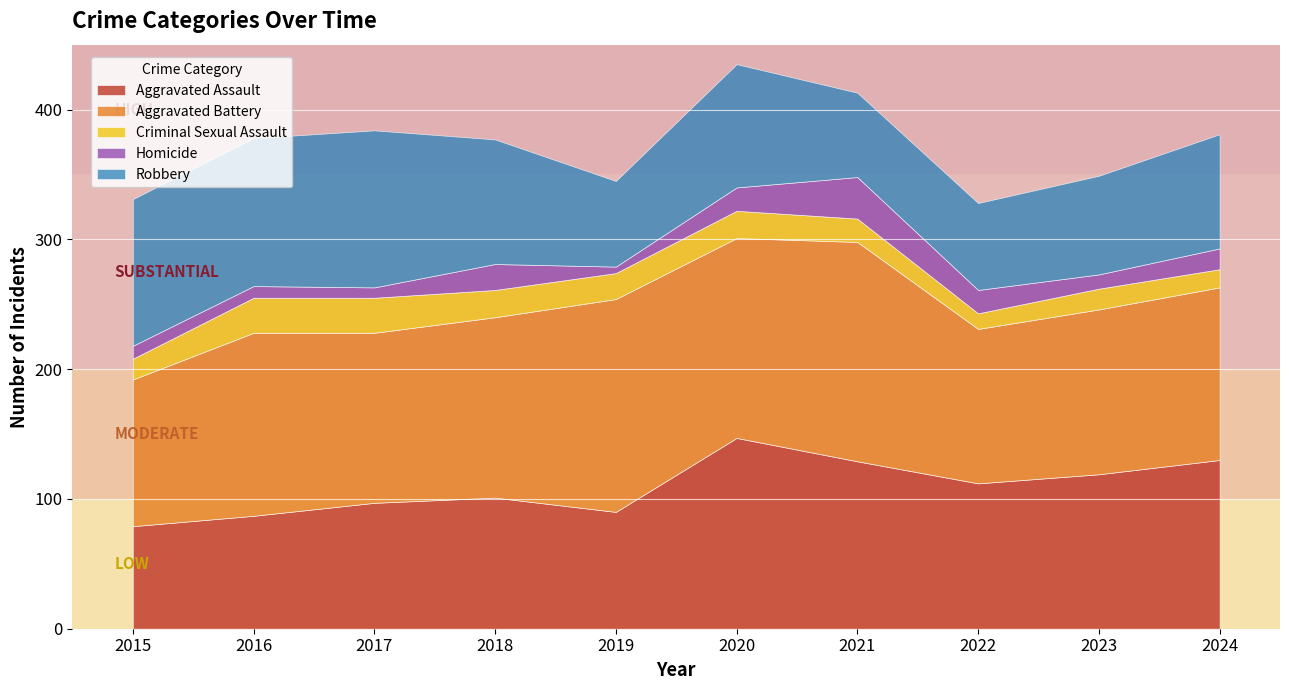

What is the value of the Robbery point at the 3rd from the left?

121